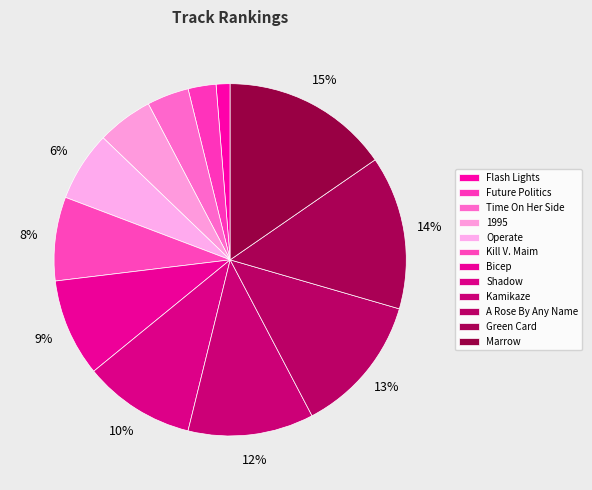

Is Shadow the majority of the pie?

No